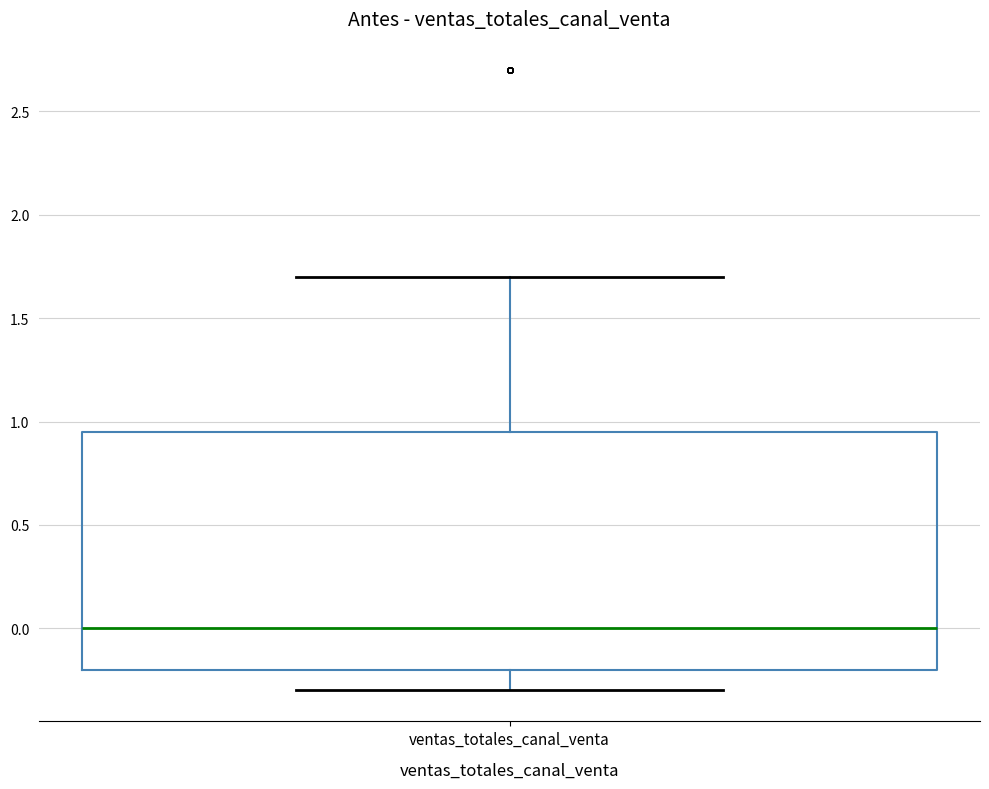

Transcribe this box plot: give where the median line is, the range the box spans, and where the two whiskers end, as read against the y-axis. The values are not printed on the chart, so give them approximately, as read against the axis.

median 0.00, box -0.20 to 0.95, whiskers -0.30 to 1.70